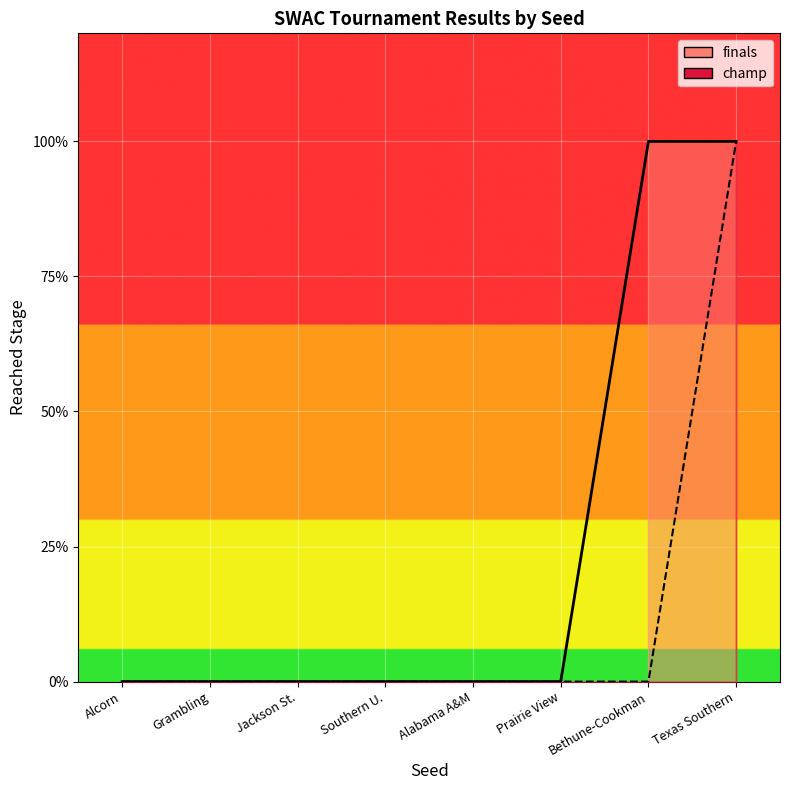

True or false: finals has more than 1 points higher than both neighbors.

False